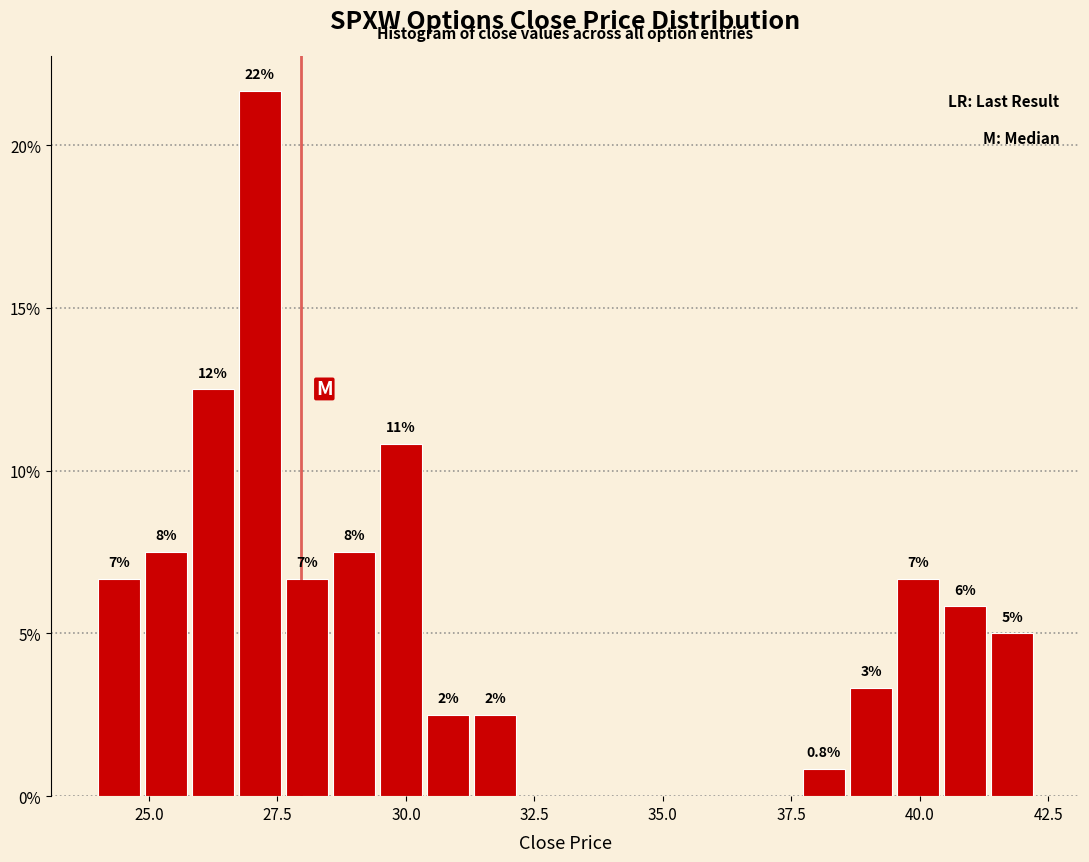

Read against the x-axis, roughly where is the centre of the tallest bar?

27.0